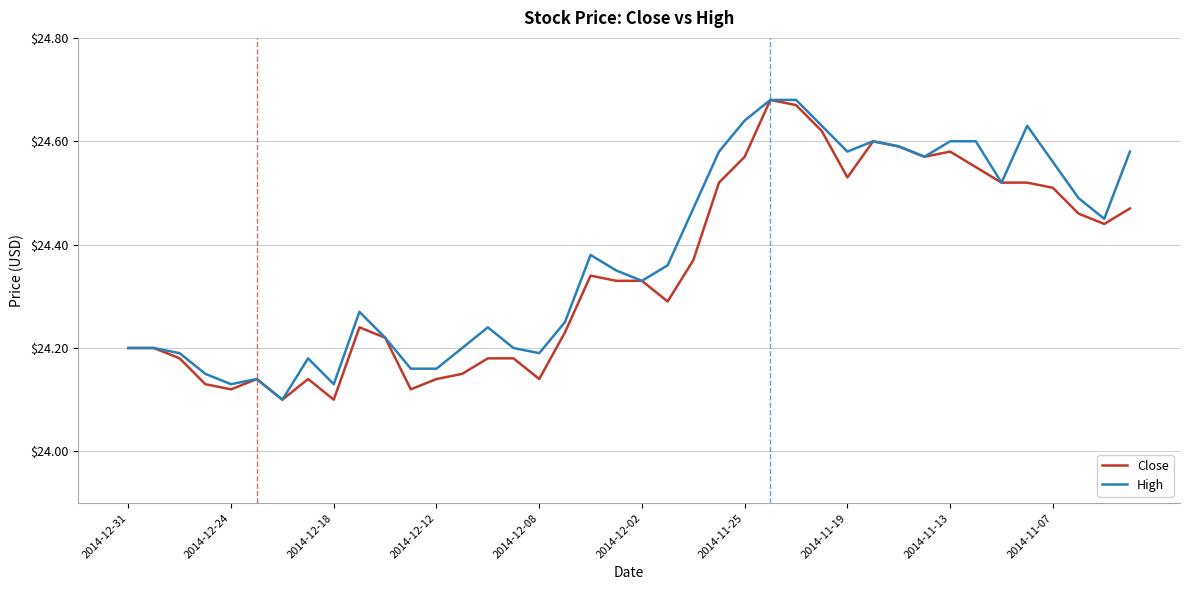

What are all the series names shown in the legend?

Close, High